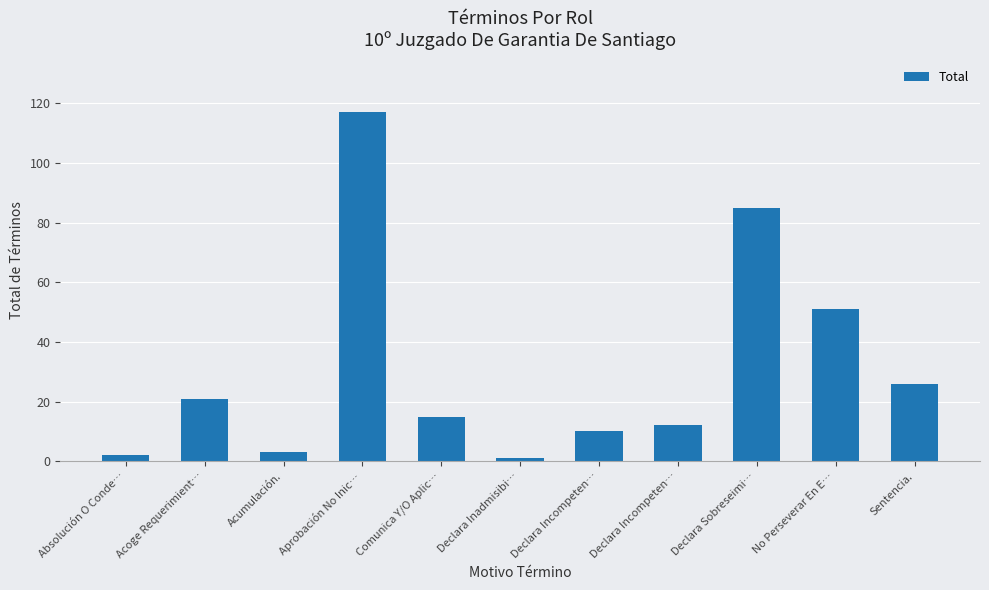

Does the chart contain any negative values?

No